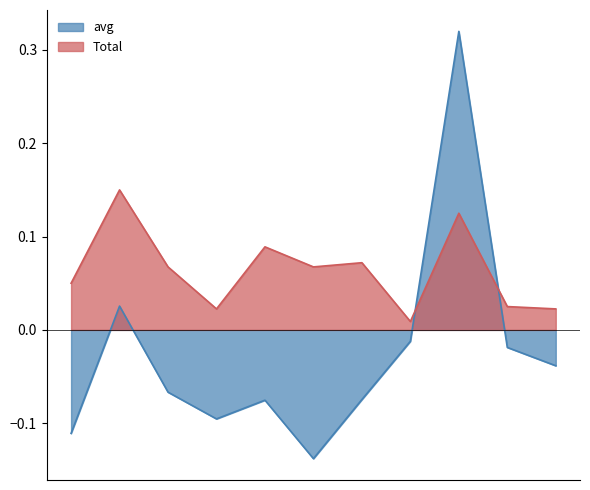

Rank the series at VTV from highest to lowest value.

Total, avg